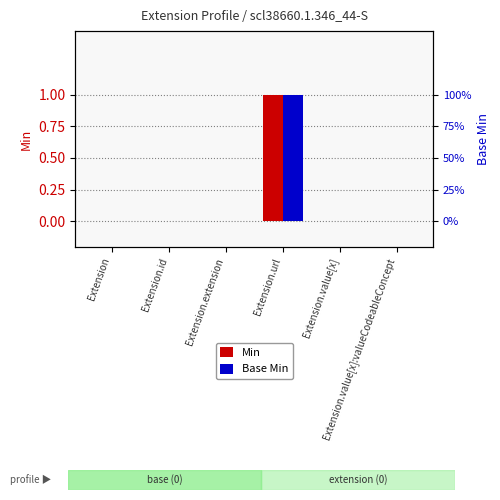

Between Extension.url and Extension, which is larger?

Extension.url